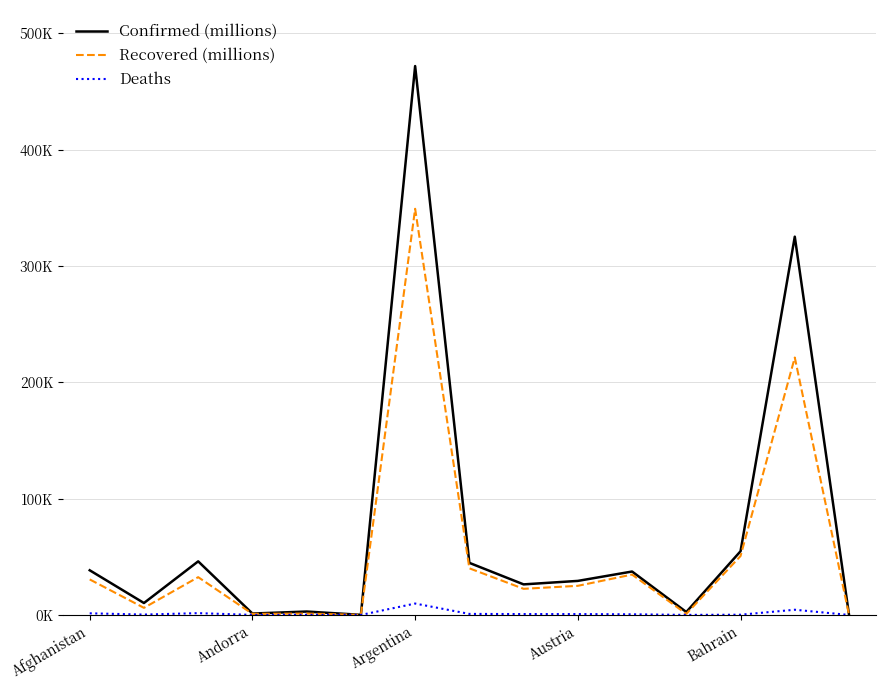

Which series has the widest spread of values?

Confirmed (millions)